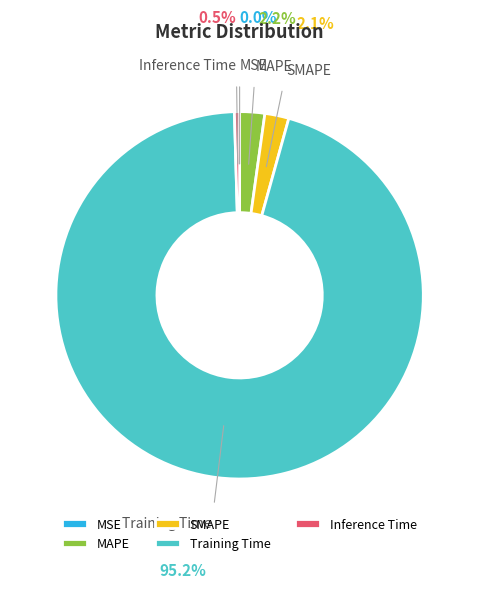

The Inference Time slice represents 10% of the pie. True or false?

False